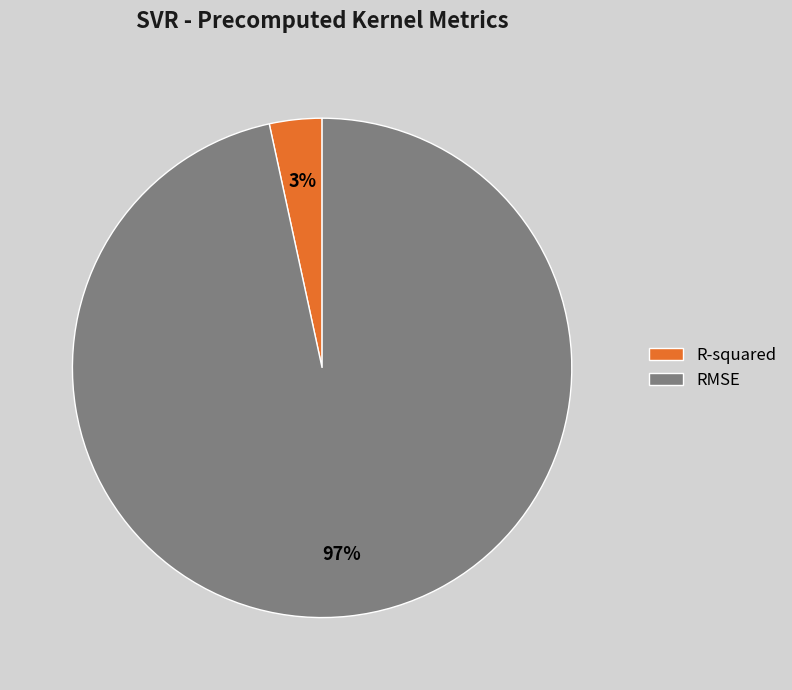

Count the number of slices in the pie.

2